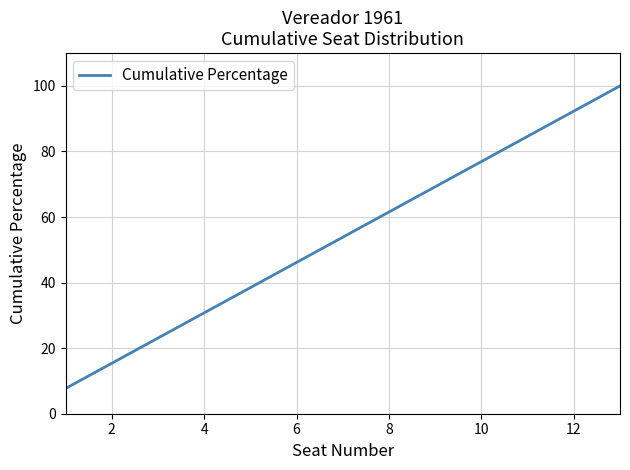

What is the difference between the maximum and minimum values?

92.3